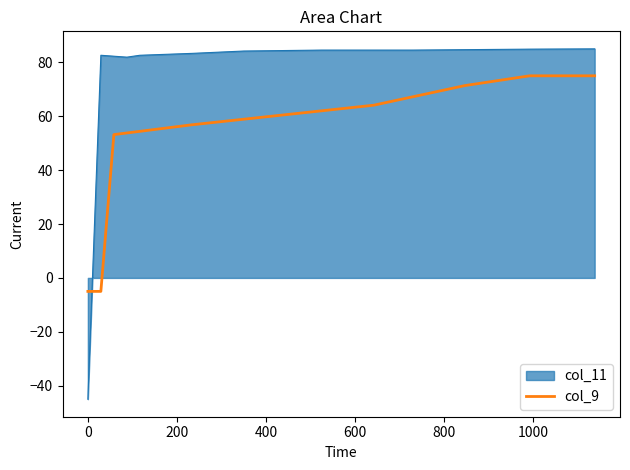

Rank the series by their maximum value, from lowest to highest.

col_9, col_11